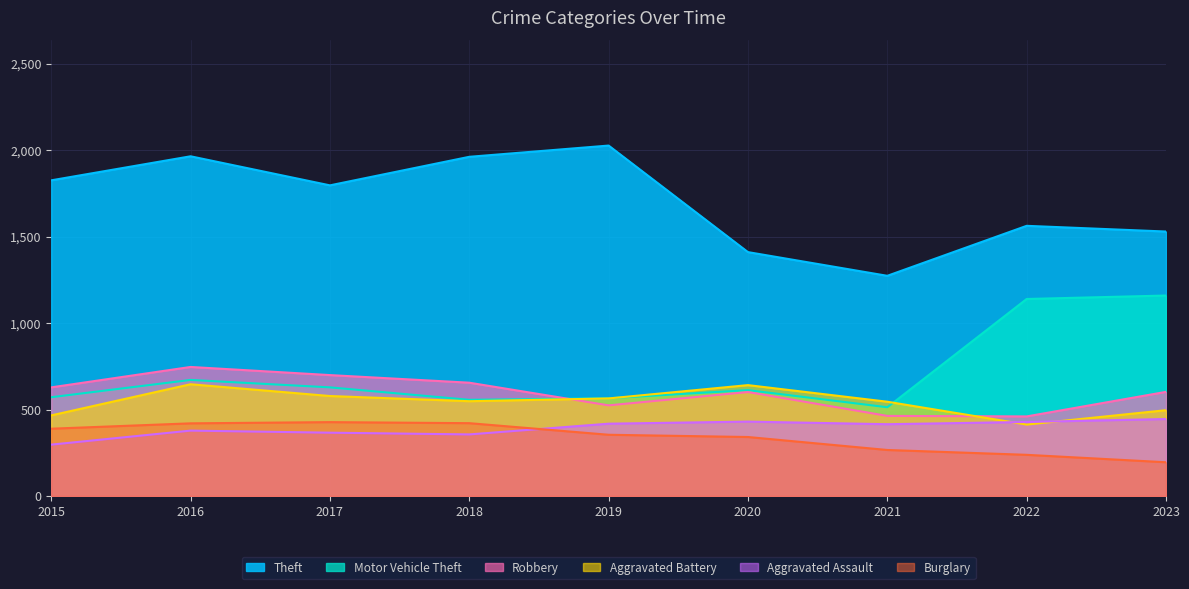

True or false: Burglary has more than 2 points higher than both neighbors.

False